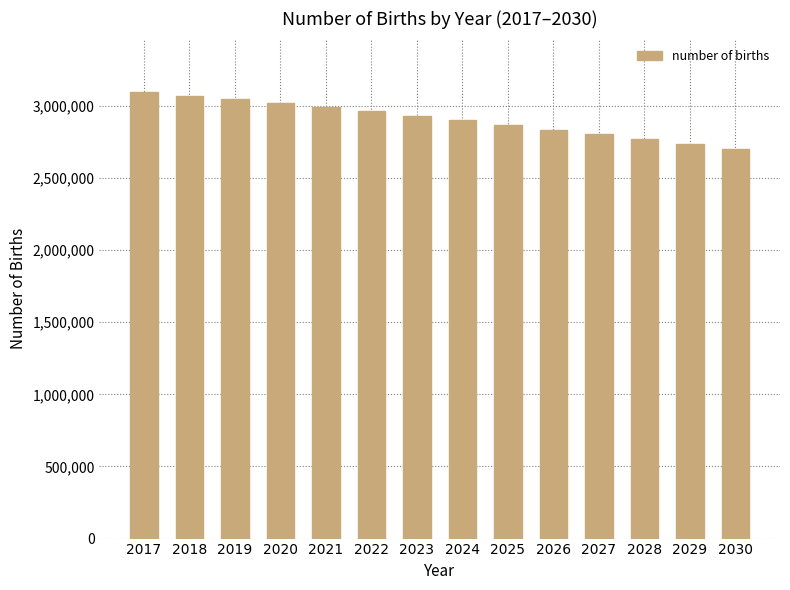

Reading left to right, extract all data points from this chart.

2017=3095470	2018=3071259	2019=3045241	2020=3017266	2021=2990677	2022=2962144	2023=2931643	2024=2899255	2025=2865008	2026=2836142	2027=2805541	2028=2773236	2029=2739273	2030=2703670